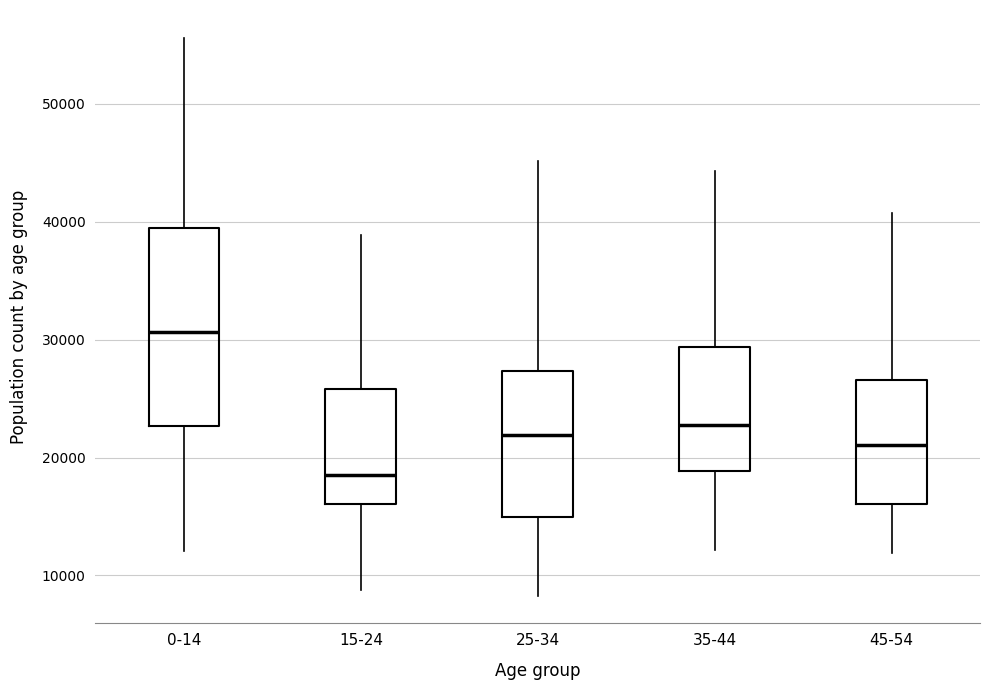

Which box is the tallest, from its lower edge to its upper edge?

0-14